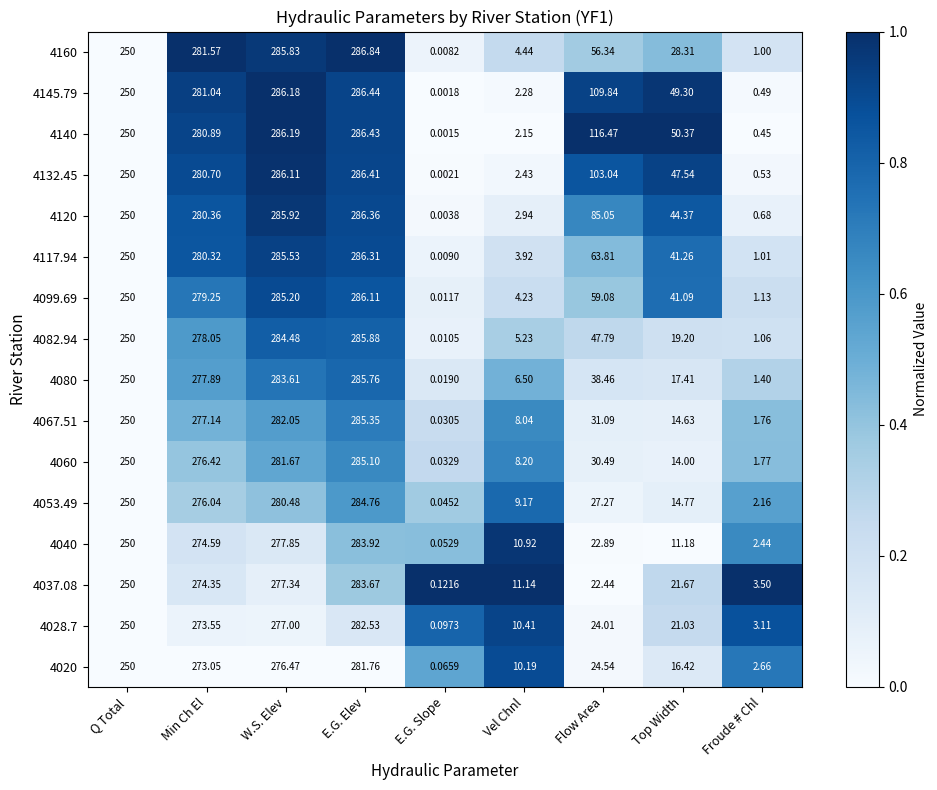

Where is 4132.45 nearest to the value 143?

Flow Area